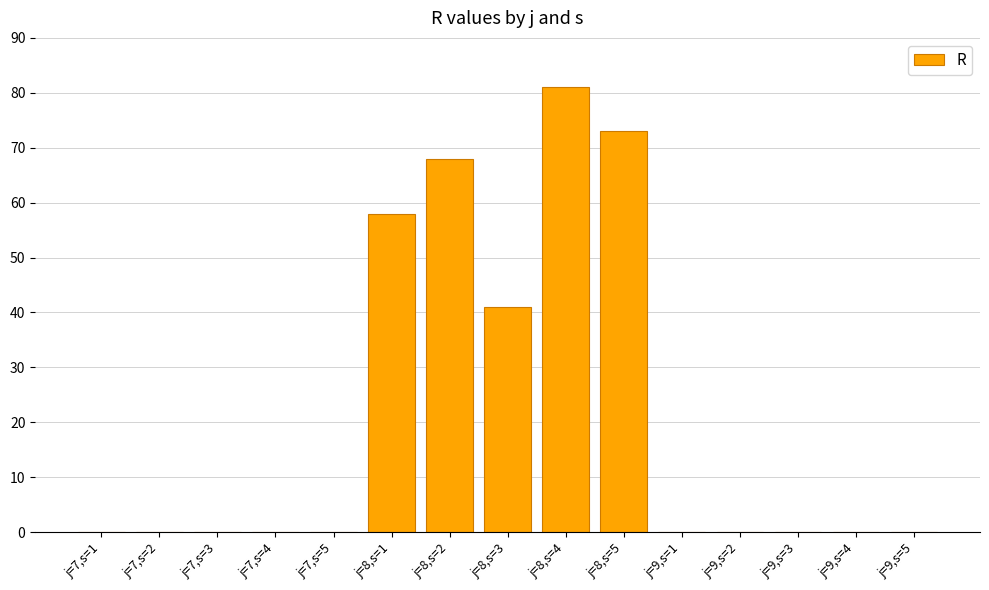

Is it true that the value at j=9,s=1 is 51?

False